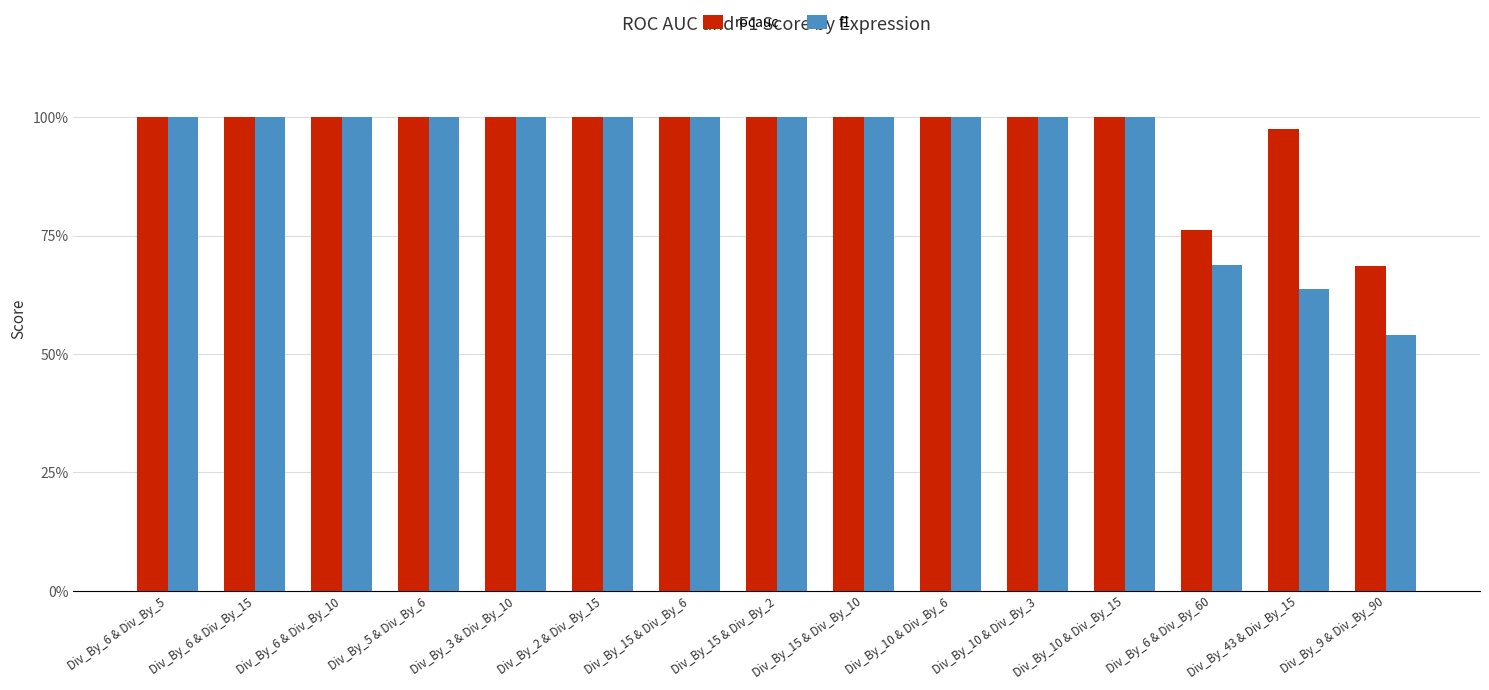

Are the bars grouped side by side (vs. stacked)?

Yes